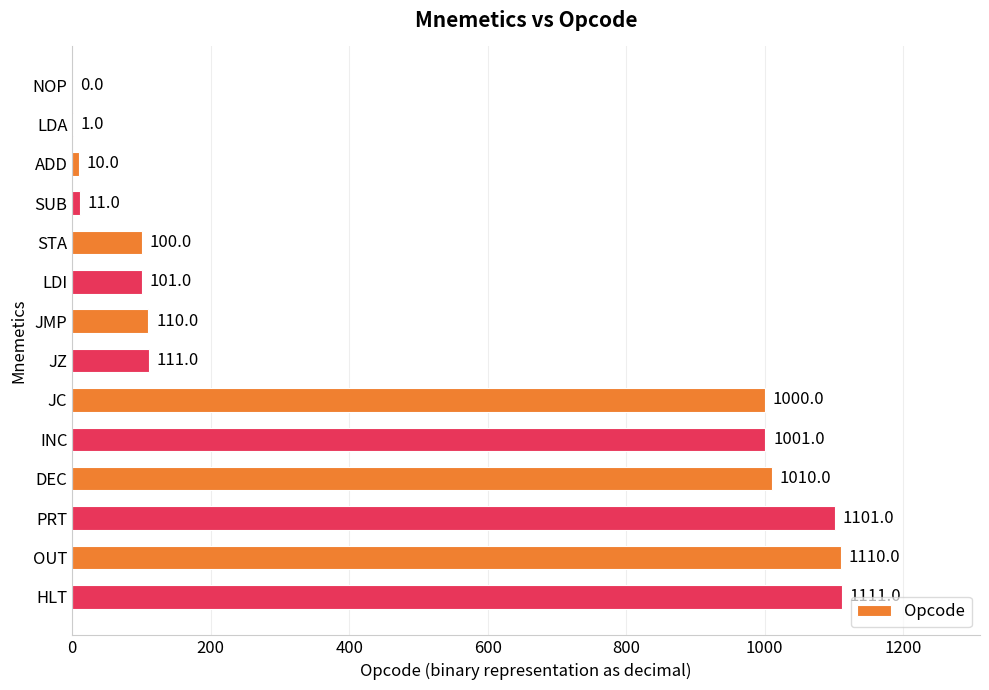

Which category has the highest value across all series?

HLT